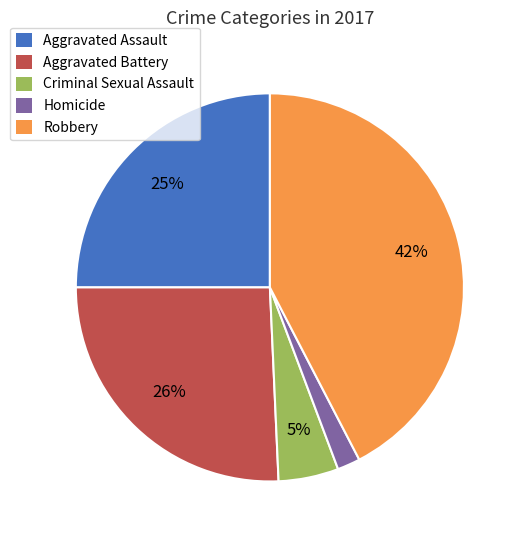

What is the largest slice in the pie chart?

Robbery